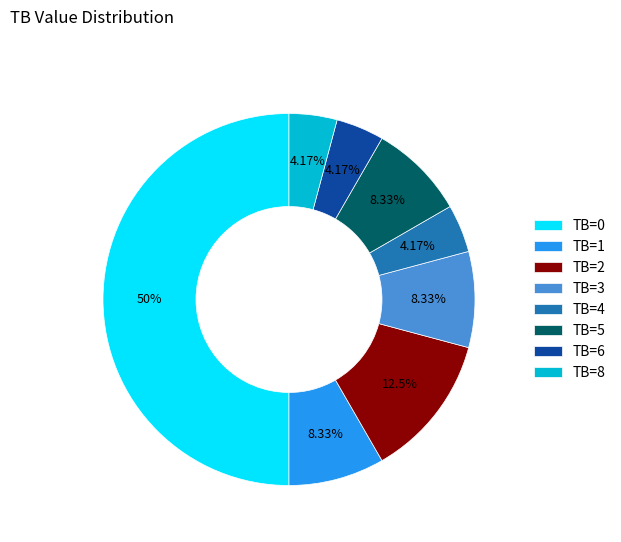

Do TB=1 and TB=8 together represent more than half of the pie?

No